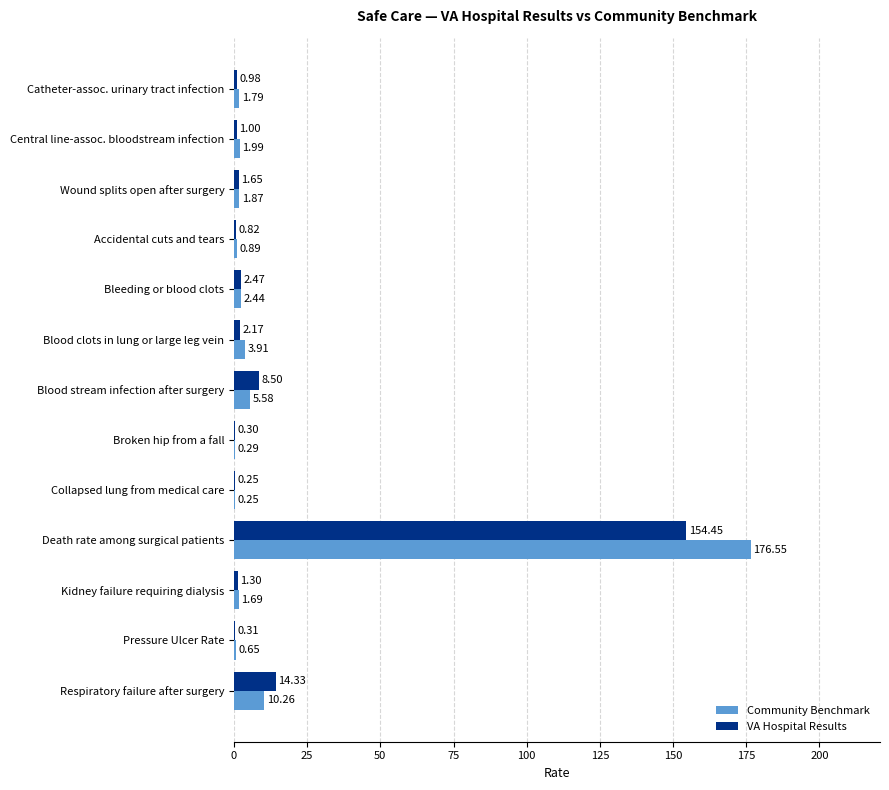

What is the sum of the Community Benchmark values at Bleeding or blood clots and Wound splits open after surgery?

4.3